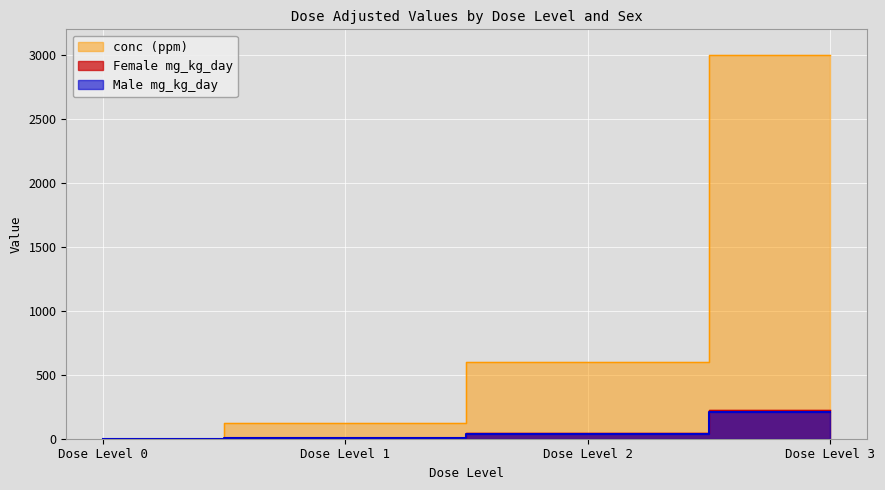

Which category has the lowest value across all series?

Dose Level 0